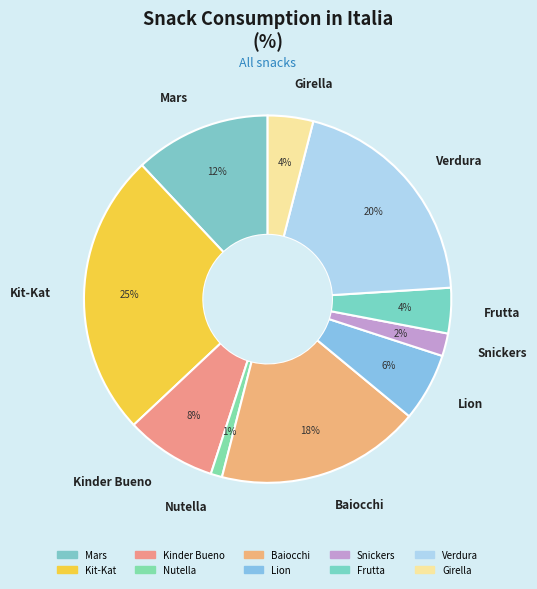

How many segments does this pie chart have?

10